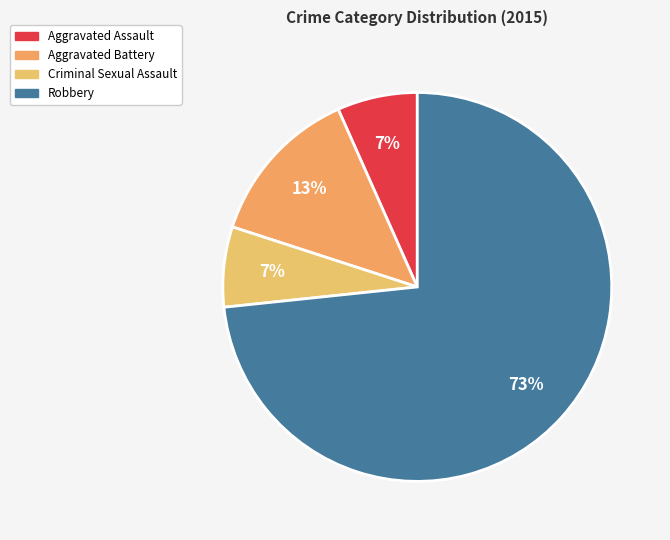

Count the number of slices in the pie.

4